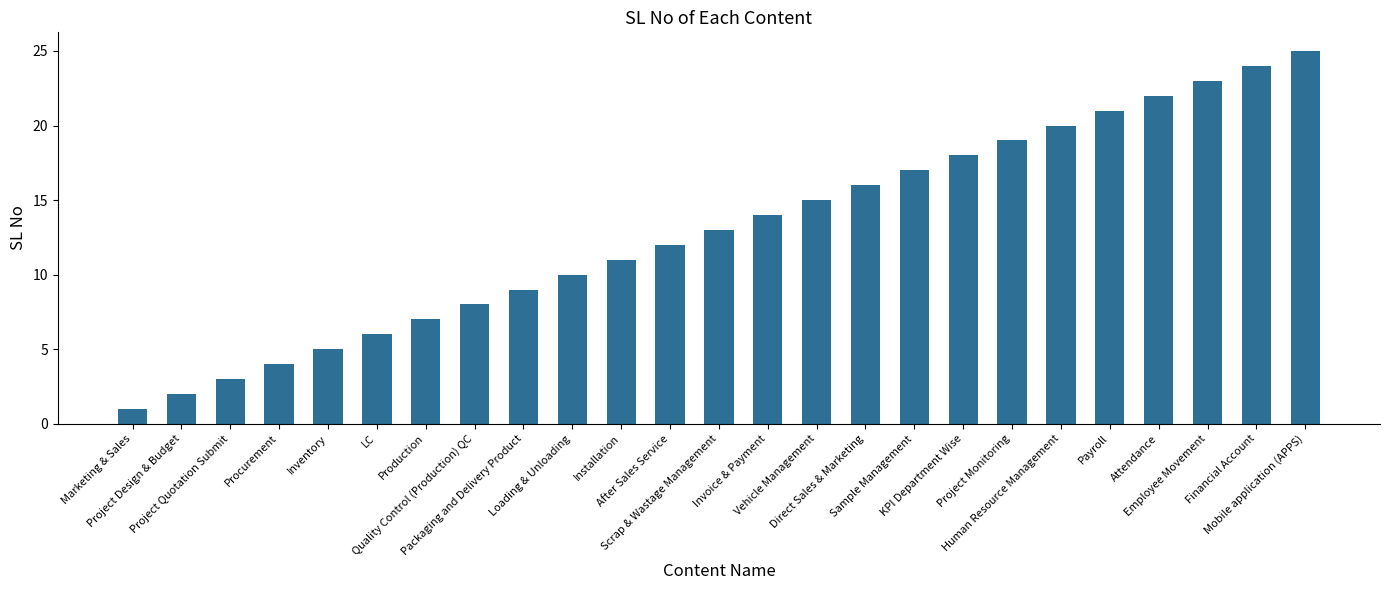

At which label is the value closest to 13?

Scrap & Wastage Management